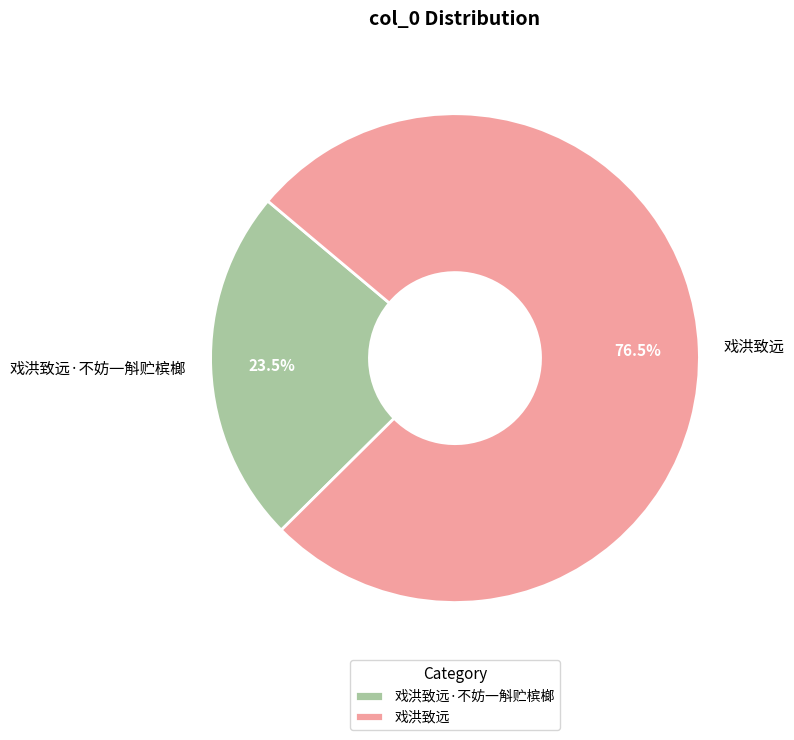

Approximately how many times larger is the value at 戏洪致远 compared to 戏洪致远·不妨一斛贮槟榔?

3.3